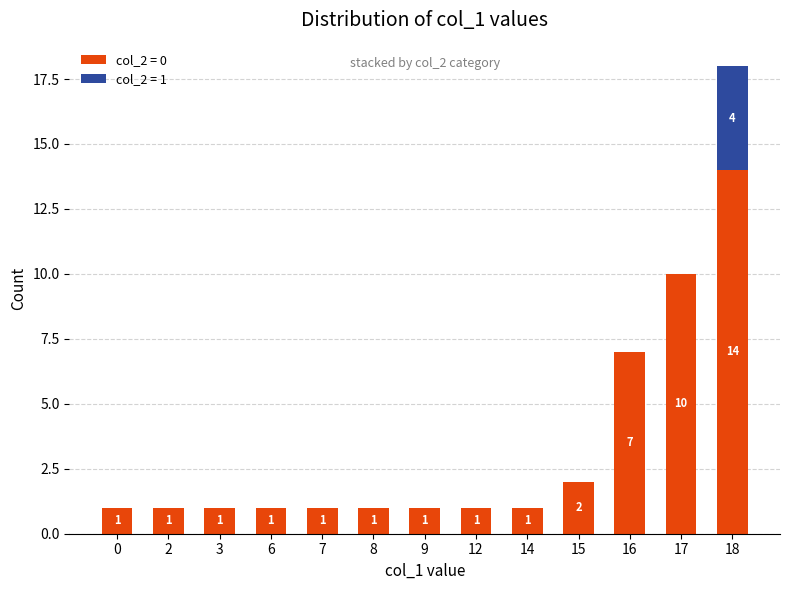

The value of col_2 = 0 at 14 is 1. True or false?

True